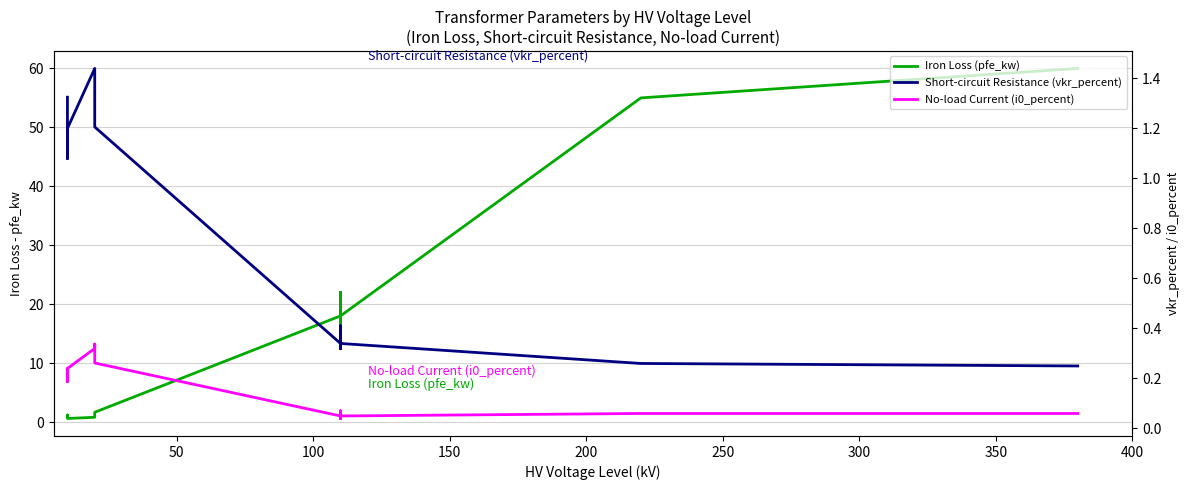

What are all the series names shown in the legend?

Iron Loss (pfe_kw), Short-circuit Resistance (vkr_percent), No-load Current (i0_percent)